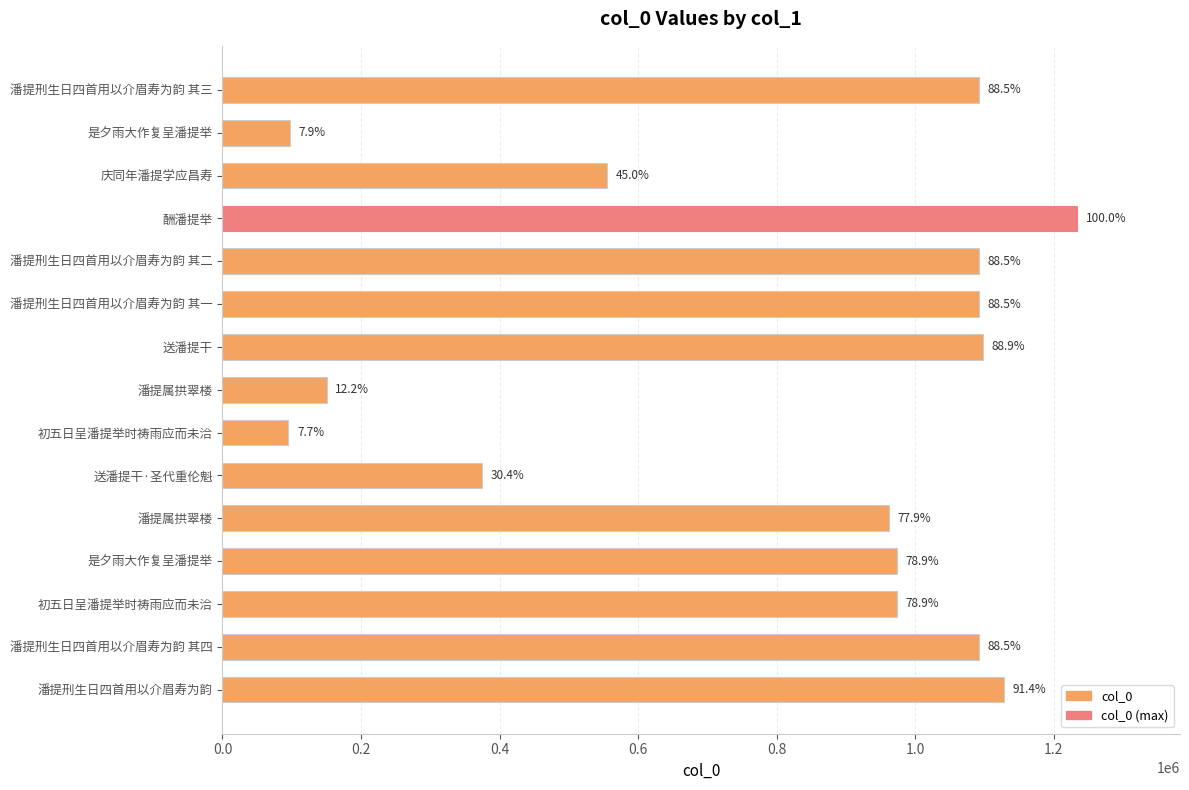

Are the bars horizontal?

Yes